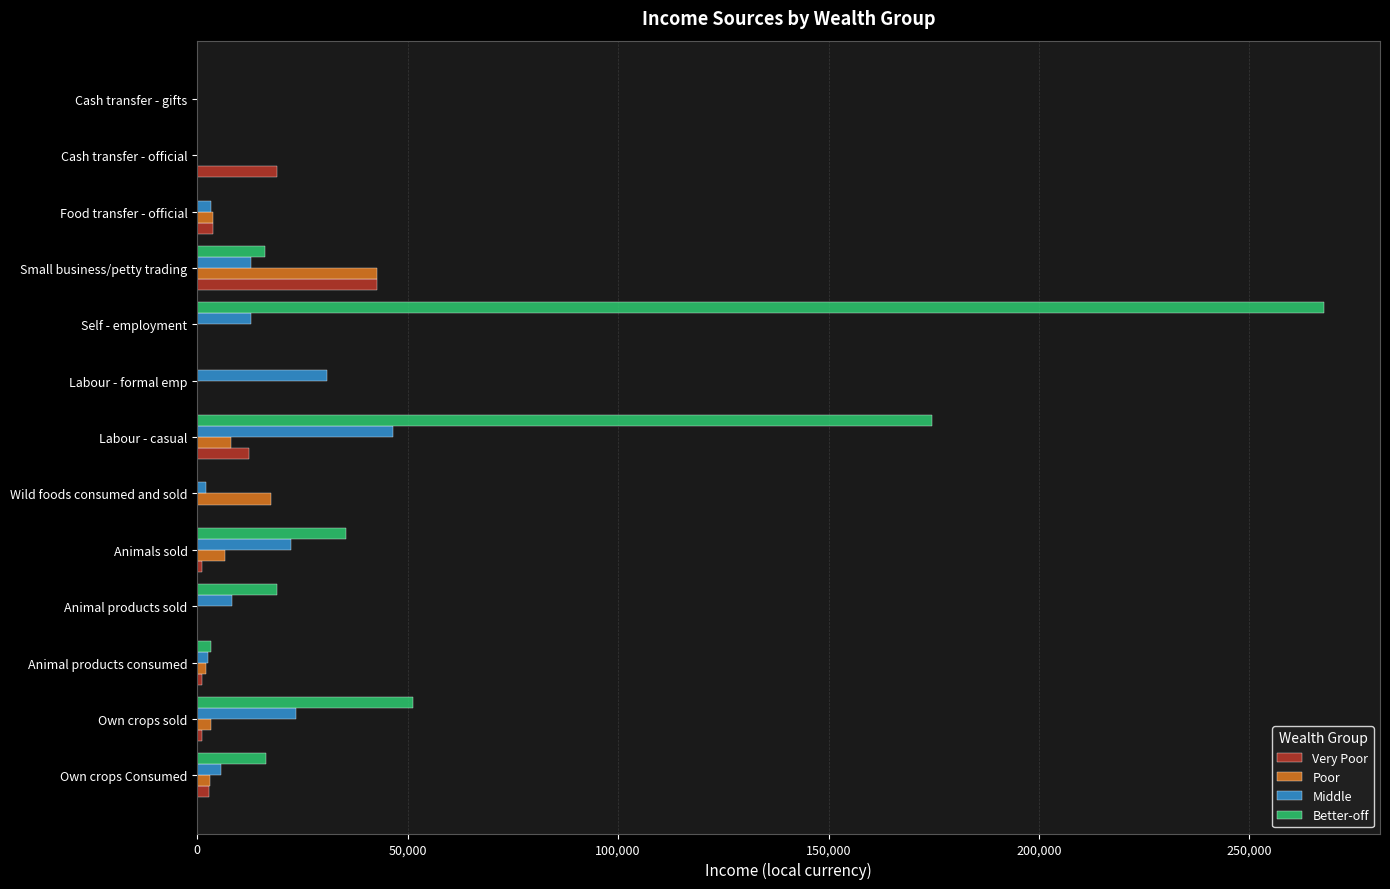

What is the total value across all series at Animal products sold?

27219.1